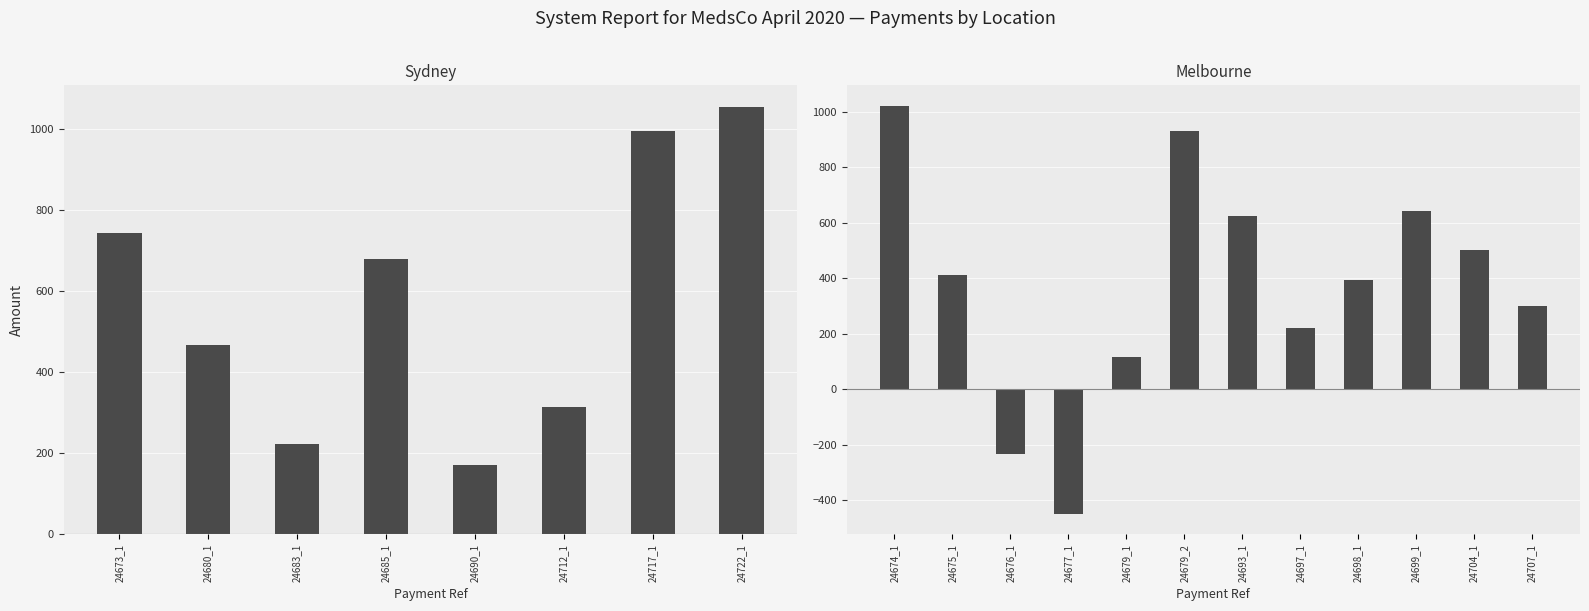

Is it true that Late Charge equals -7.2 at 24680_1?

False